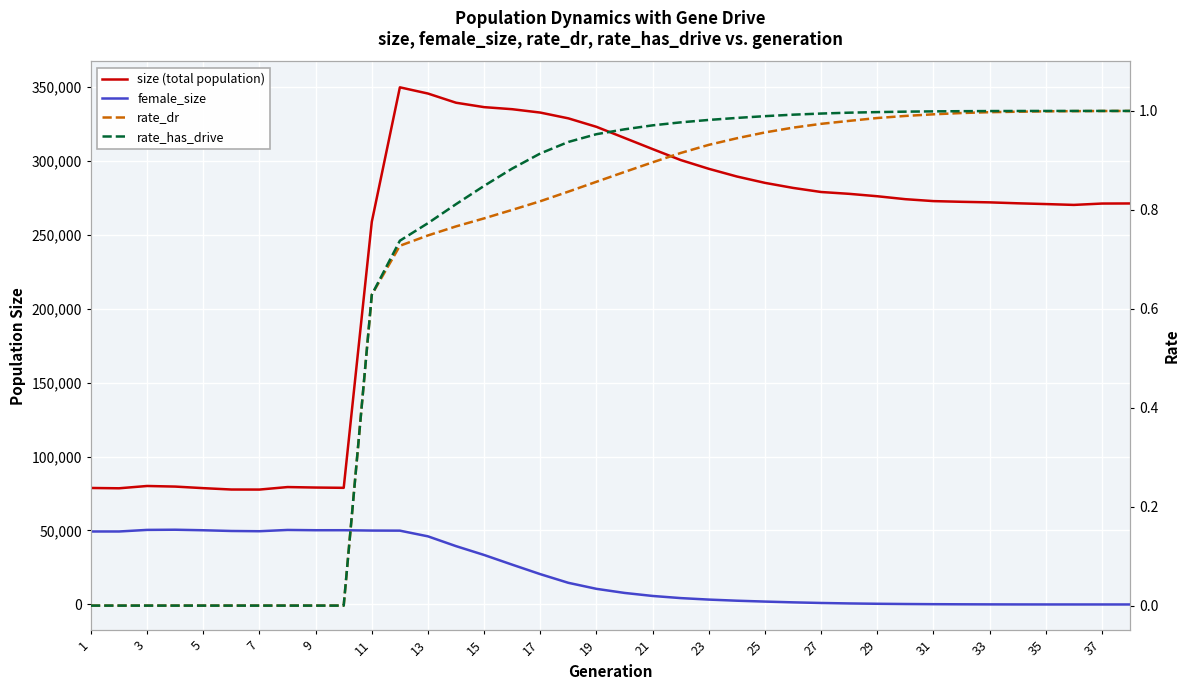

The size (total population) series shows 78612.0 at 5. True or false?

True